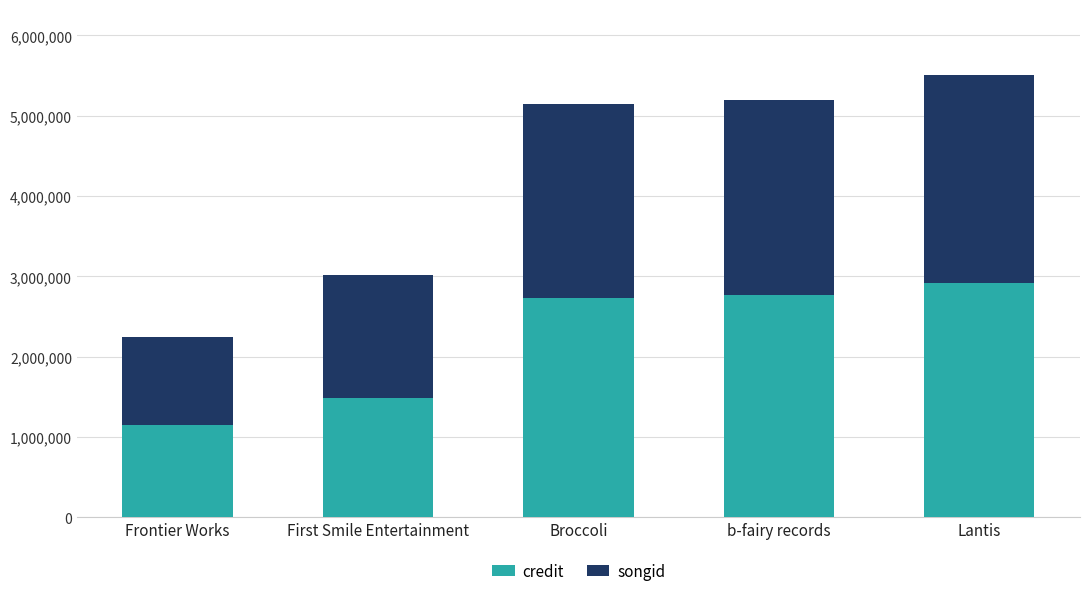

What is the sum of all credit values?

11040961